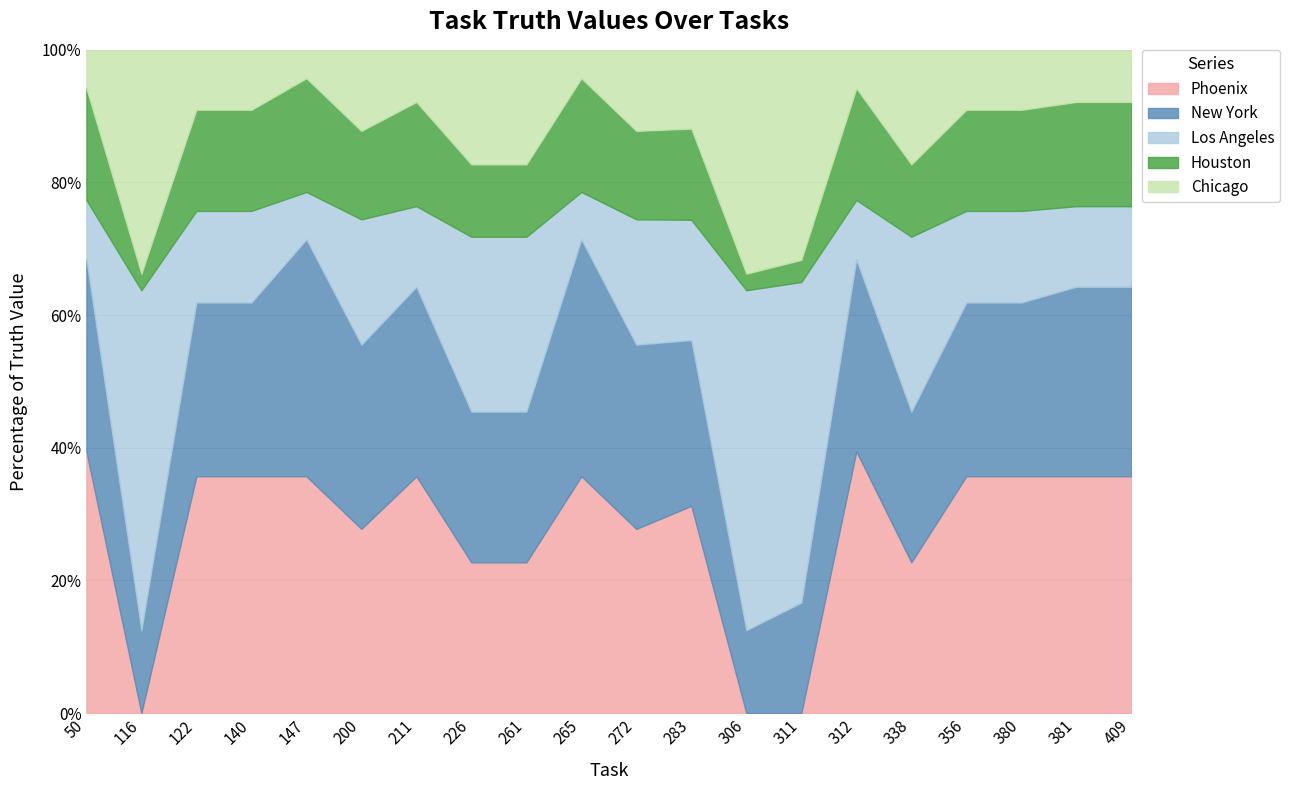

What is the total value across all series at 147?

100.0